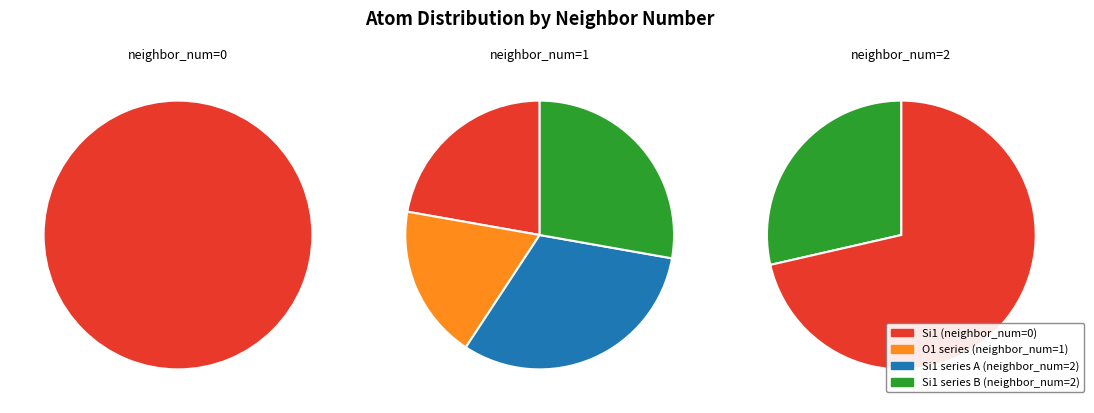

Does 5 represent more than half of the total?

No